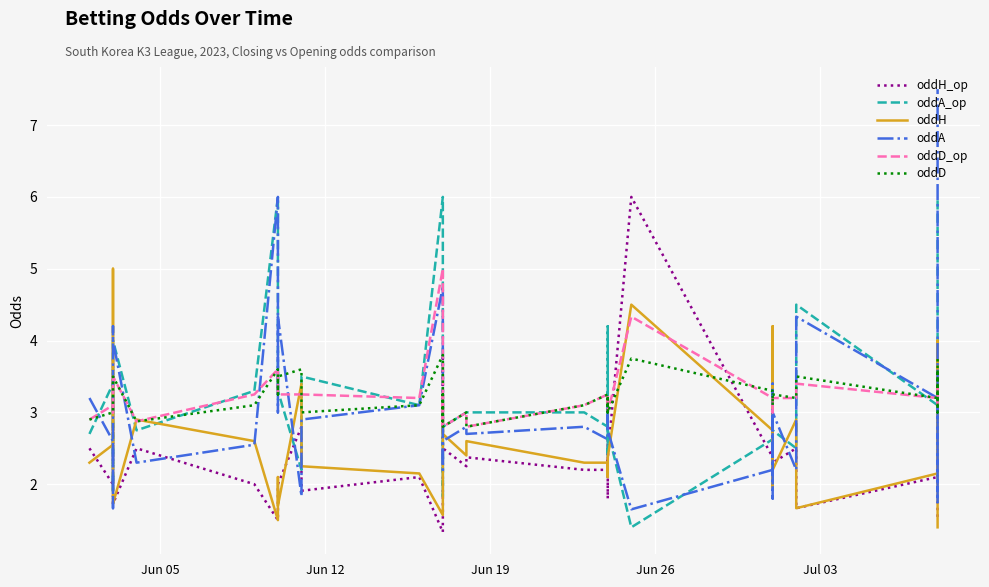

Is the value of oddH at 11 greater than the value of oddH_op at 7?

Yes